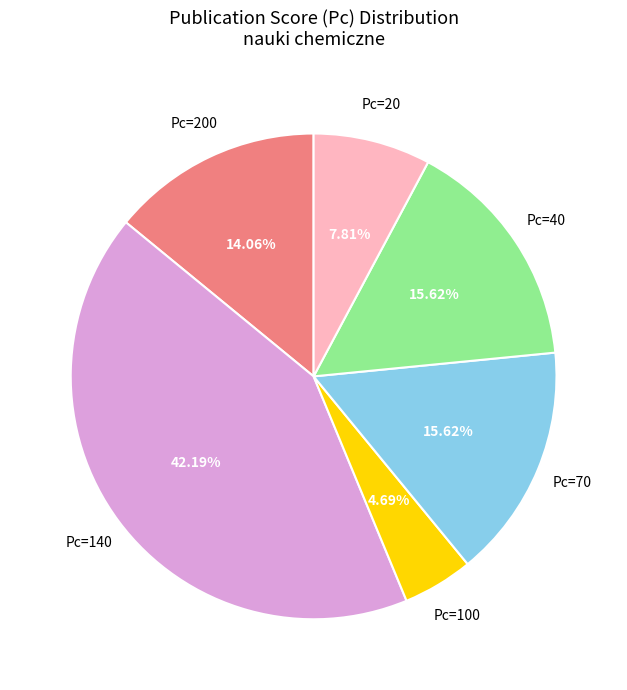

To the nearest percent, what is the average slice percentage?

17%